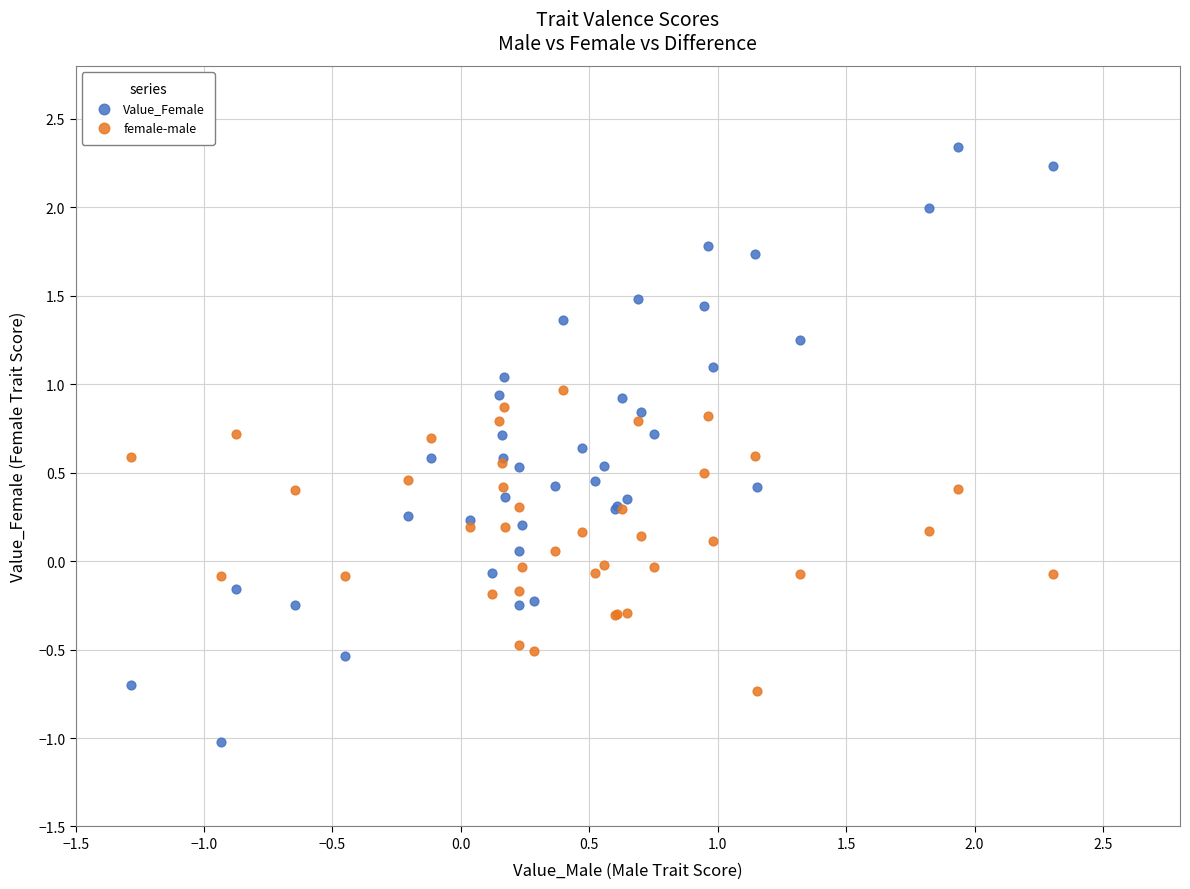

Which series has the widest spread of Y values?

Value_Female